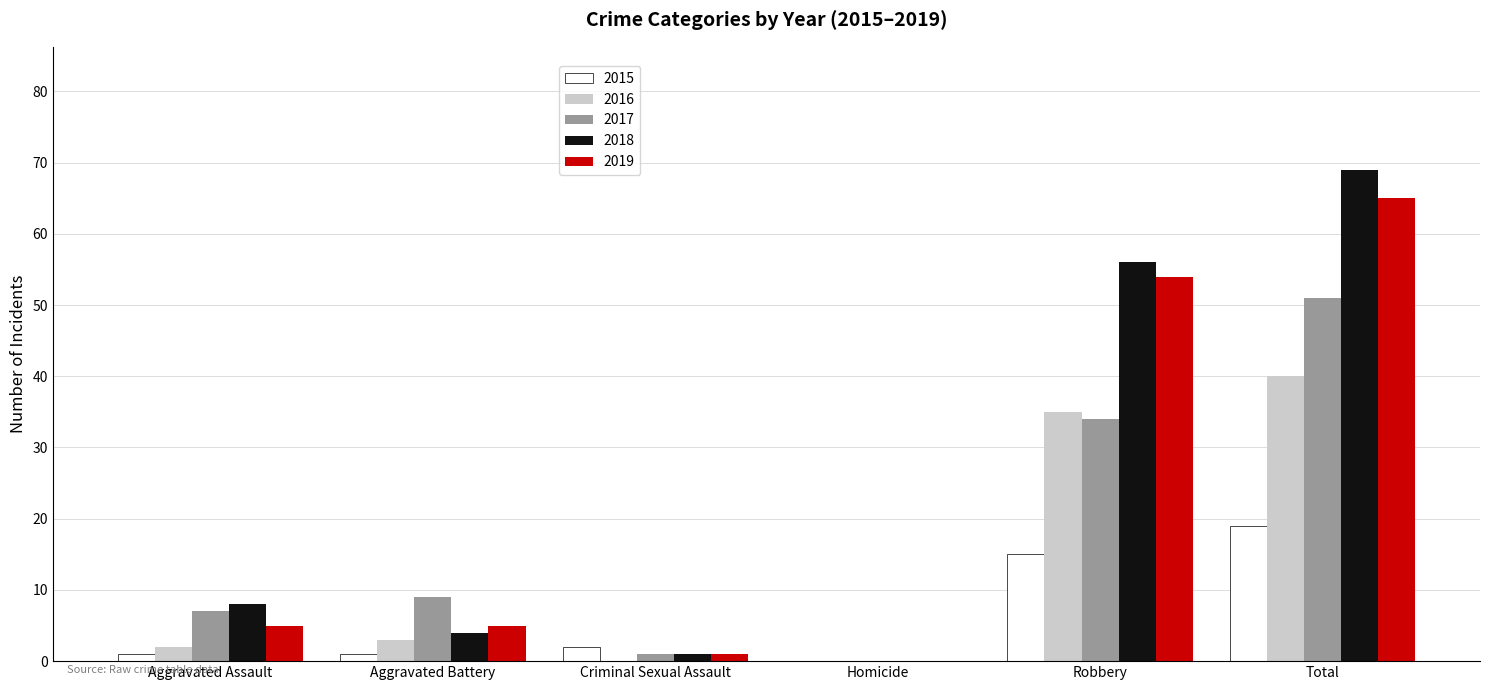

What is the sum of all 2016 values?

80